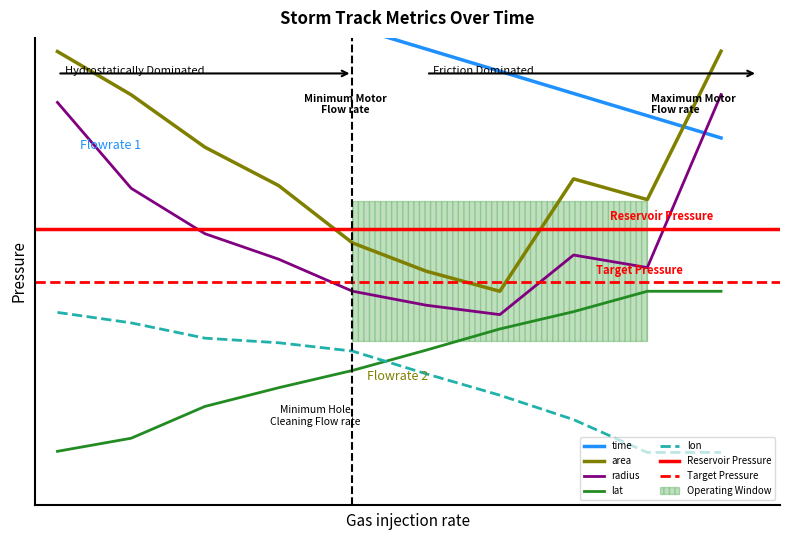

The radius series shows 0.3 at 21175.5. True or false?

False